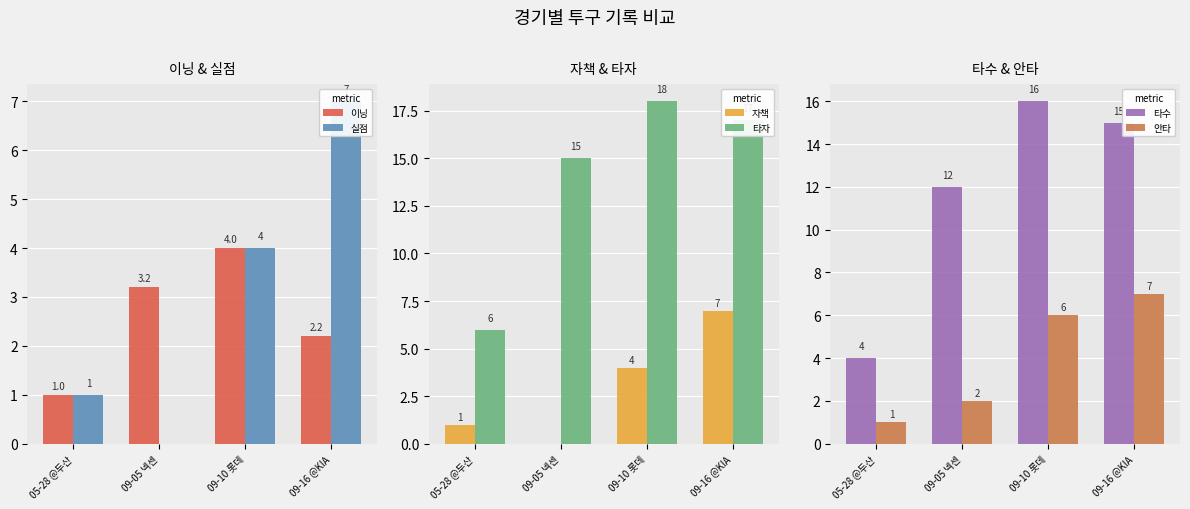

Are the bars grouped side by side (vs. stacked)?

Yes